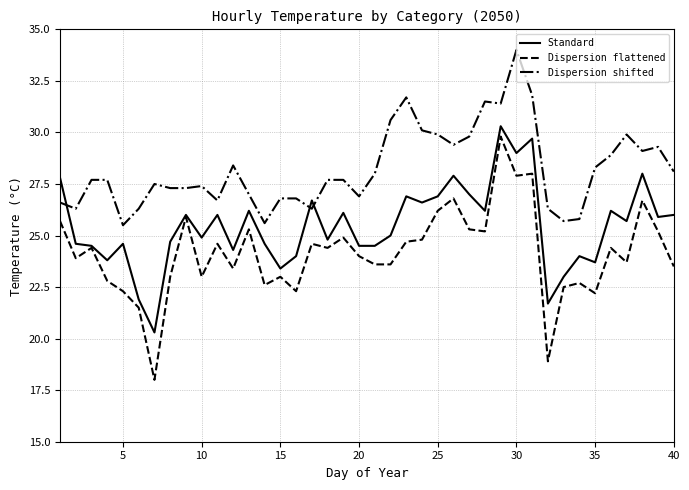

Which series ends up on top after the final intersection of Standard and Dispersion shifted?

Dispersion shifted